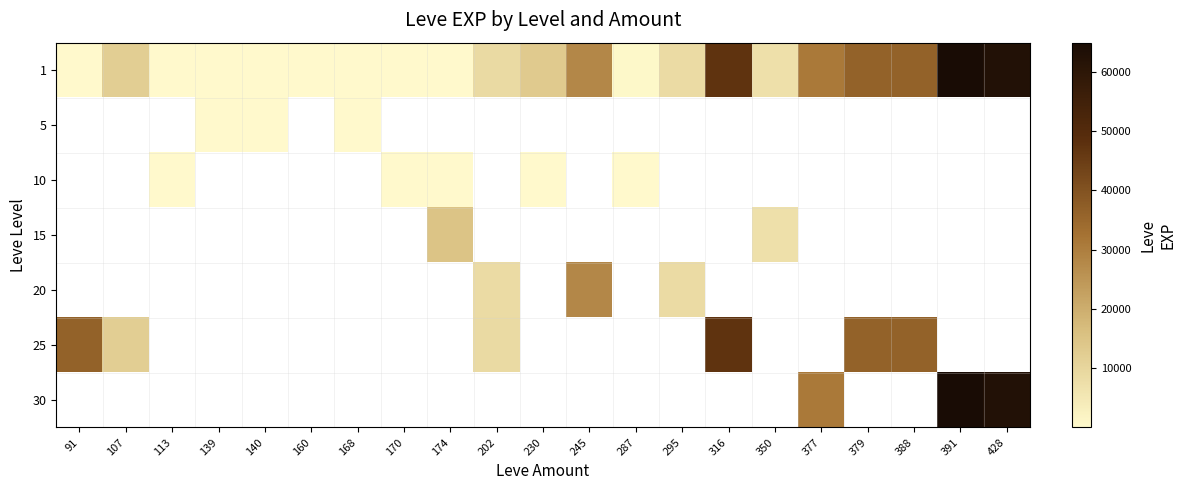

Reading left to right, transcribe all the data shown in this chart.

1: 91=1	107=12000	113=1	139=3	140=4	160=9	168=6	170=3	174=9	202=8660	230=13090	245=28010	287=630	295=8570	316=47200	350=7170	377=31070	379=36390	388=36390	391=64910	428=62560
5: 91=0	107=0	113=0	139=2	140=5	160=0	168=6	170=0	174=0	202=0	230=0	245=0	287=0	295=0	316=0	350=0	377=0	379=0	388=0	391=0	428=0
10: 91=0	107=0	113=7	139=0	140=0	160=0	168=0	170=7	174=9	202=0	230=13	245=0	287=3	295=0	316=0	350=0	377=0	379=0	388=0	391=0	428=0
15: 91=0	107=0	113=0	139=0	140=0	160=0	168=0	170=0	174=14920	202=0	230=0	245=0	287=0	295=0	316=0	350=7170	377=0	379=0	388=0	391=0	428=0
20: 91=0	107=0	113=0	139=0	140=0	160=0	168=0	170=0	174=0	202=8570	230=0	245=28010	287=0	295=8570	316=0	350=0	377=0	379=0	388=0	391=0	428=0
25: 91=36390	107=12000	113=0	139=0	140=0	160=0	168=0	170=0	174=0	202=8660	230=0	245=0	287=0	295=0	316=47200	350=0	377=0	379=36390	388=36390	391=0	428=0
30: 91=0	107=0	113=0	139=0	140=0	160=0	168=0	170=0	174=0	202=0	230=0	245=0	287=0	295=0	316=0	350=0	377=31070	379=0	388=0	391=64910	428=62560